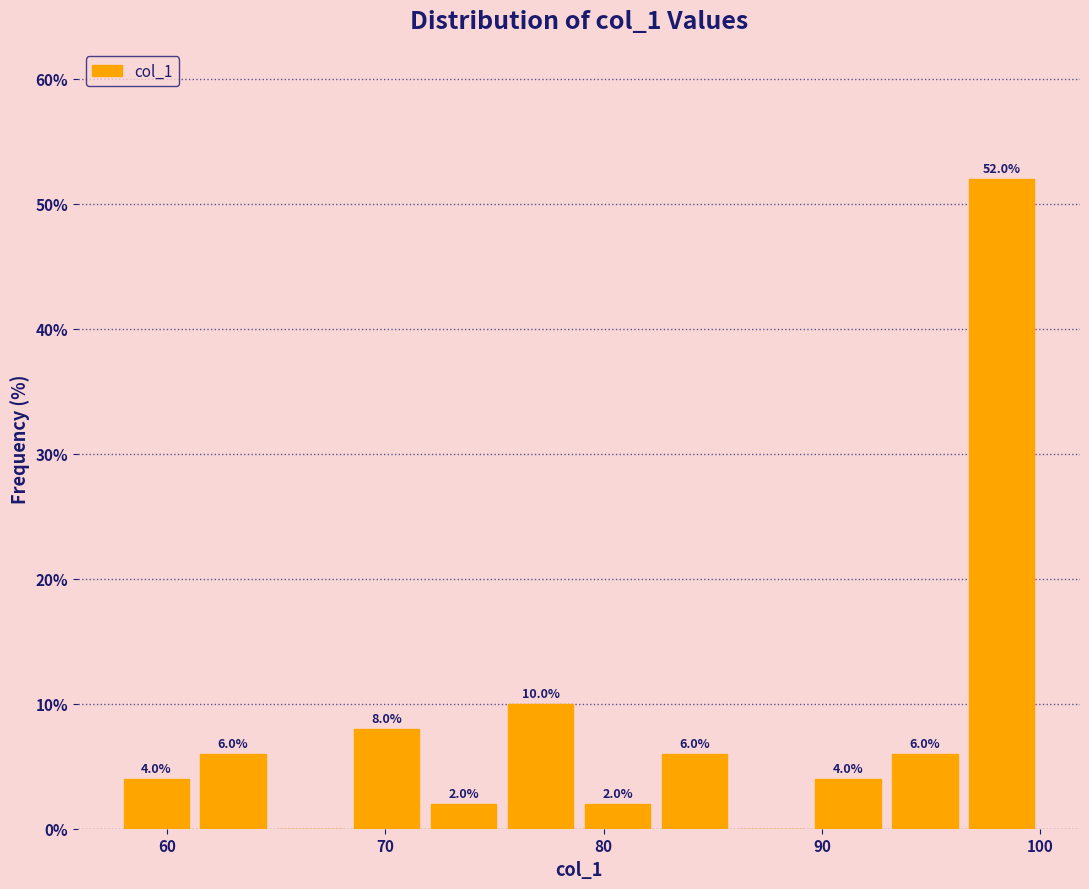

Read against the x-axis, roughly where is the centre of the tallest bar?

98